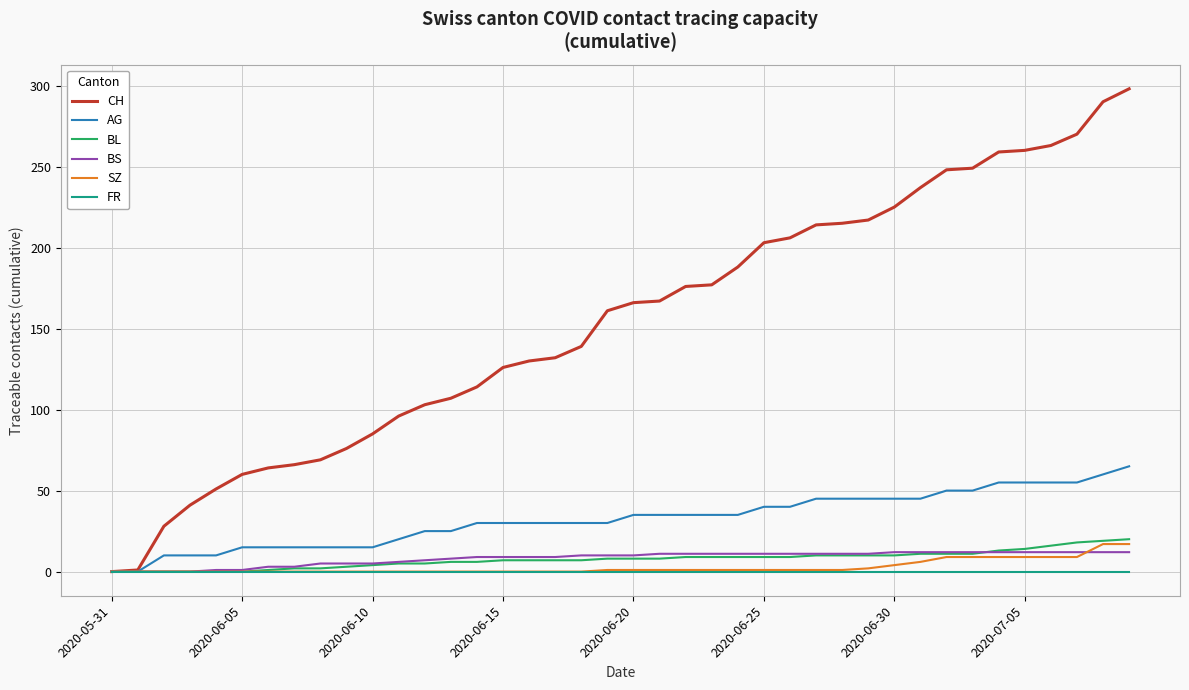

What is the greatest value displayed?

298